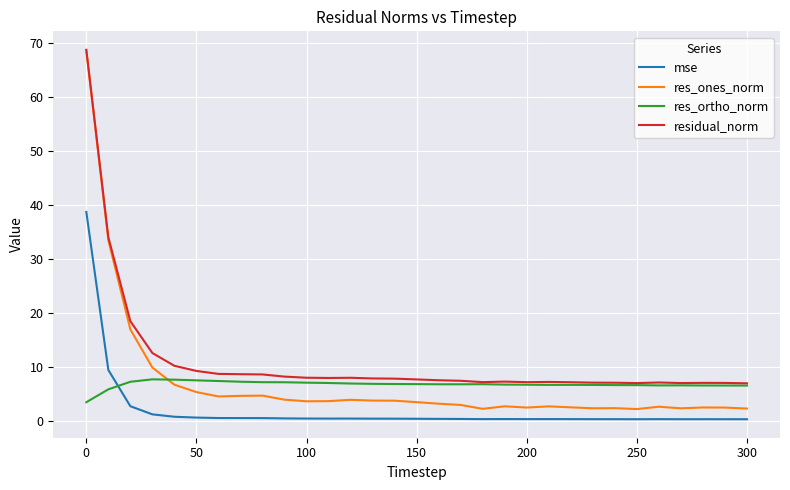

Which series has the largest total across all categories?

residual_norm